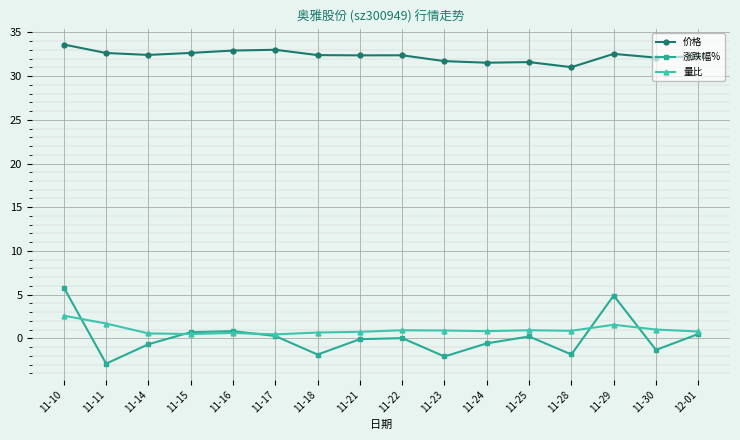

Between 11-21 and 11-28, which series saw the biggest shift?

涨跌幅%